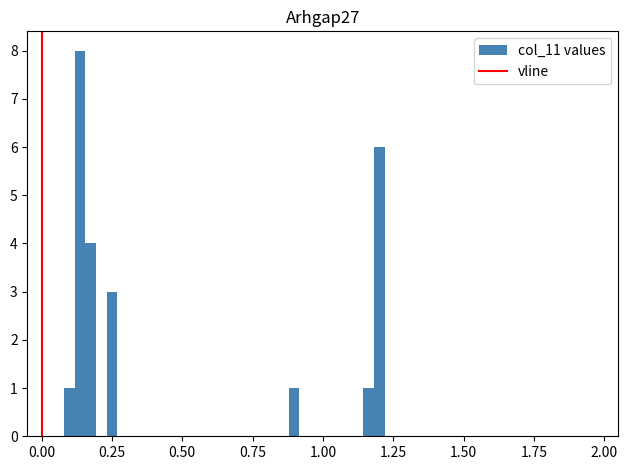

Read against the x-axis, roughly where is the centre of the tallest bar?

0.15